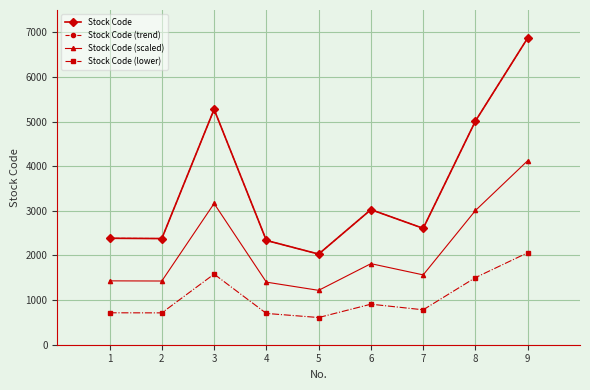

Between 5 and 7, which series saw the biggest shift?

Stock Code